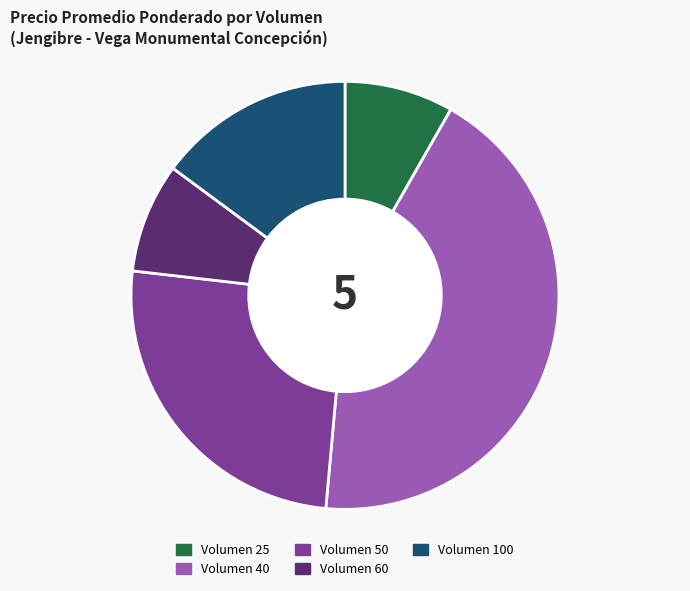

Is there any slice that represents more than half of the pie?

No